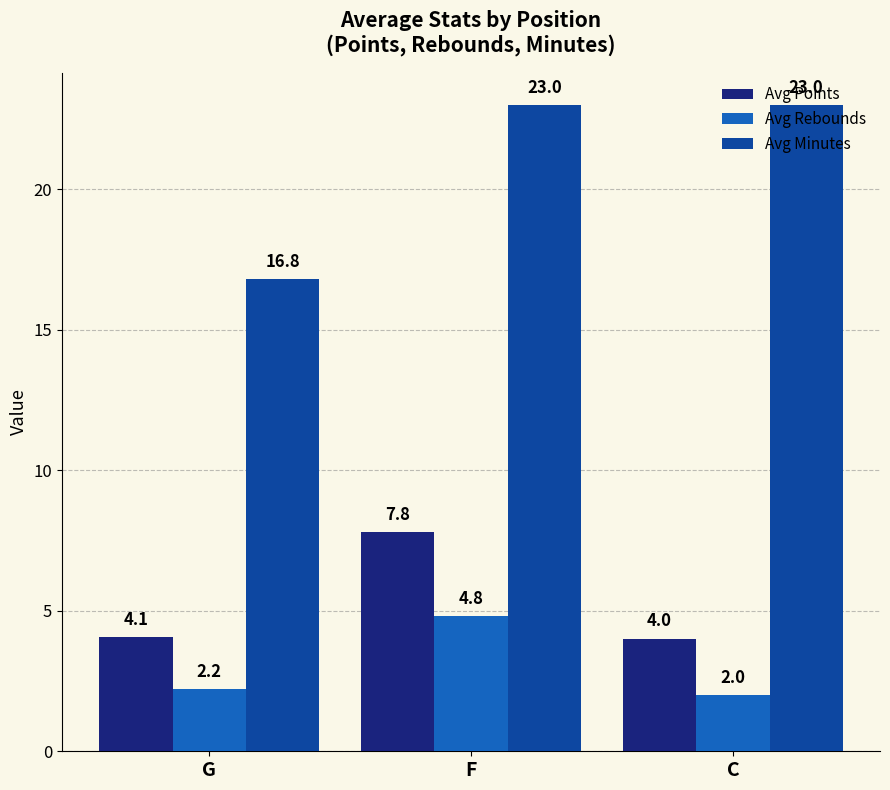

Is it true that Avg Points equals 6.8 at C?

False